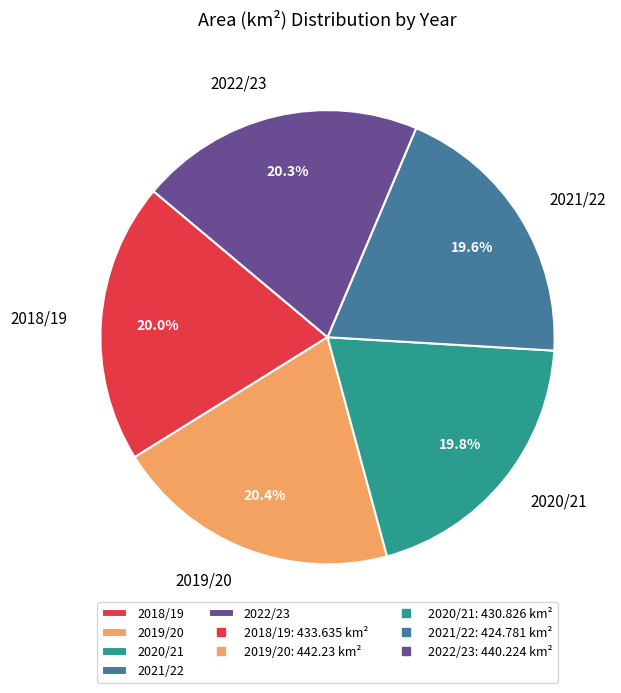

Is the sum of 2022/23 and 2021/22 greater than half?

No